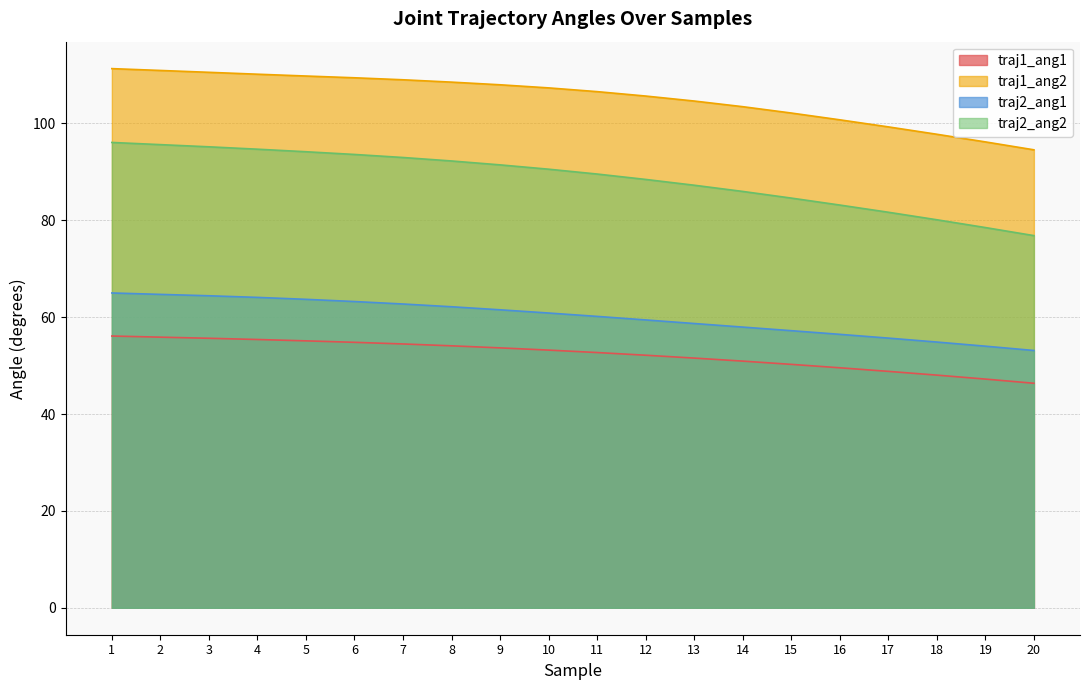

At which category is the sum across all series the highest?

1